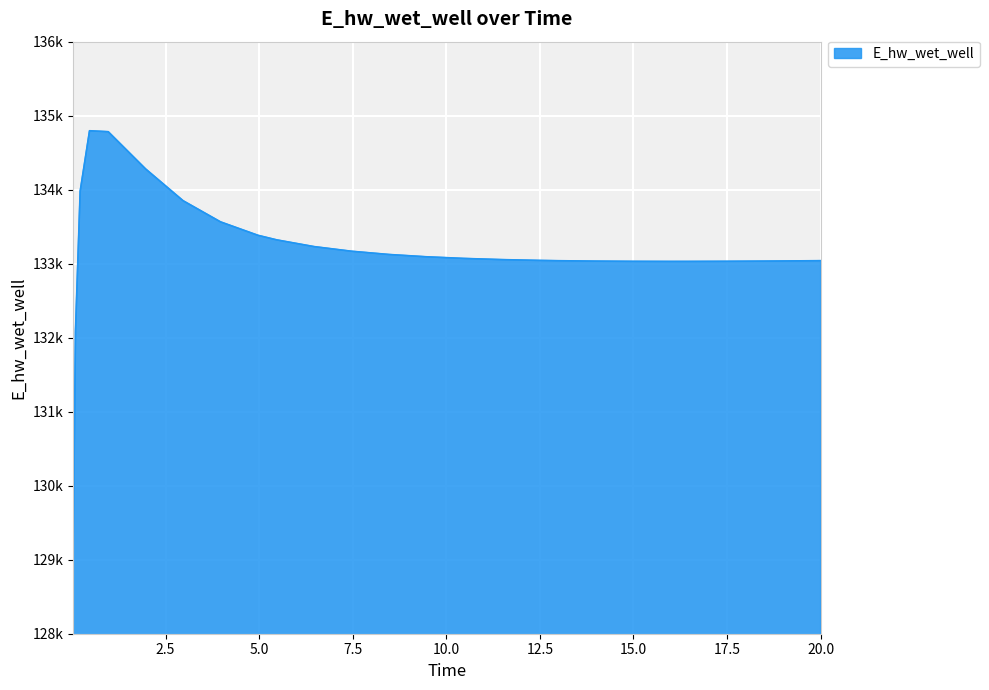

Is this an area chart (filled region under the line)?

Yes